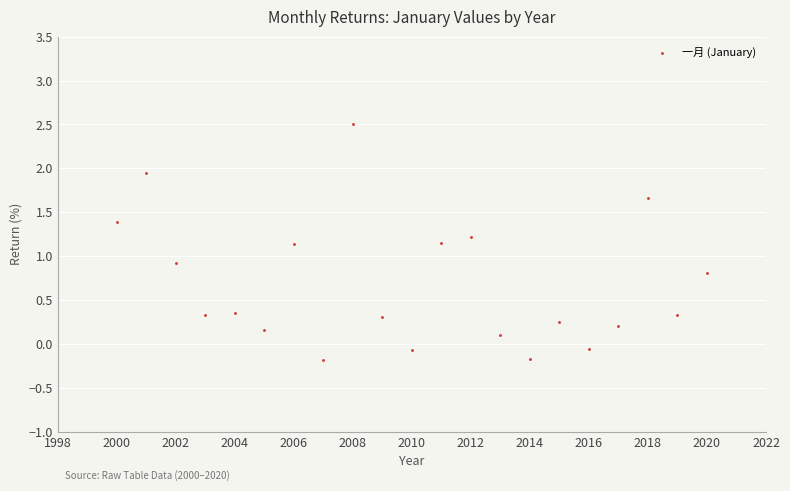

What Y value in the scatter plot is closest to 1?

0.9